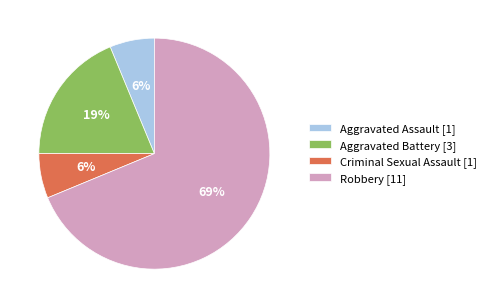

Is Robbery the majority of the pie?

Yes